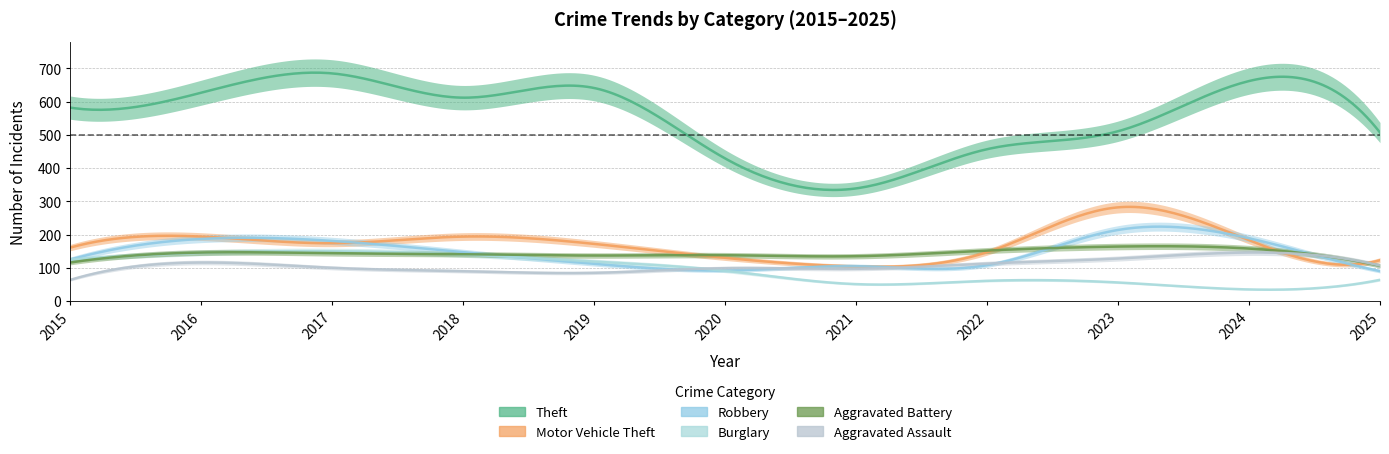

At which label does Robbery reach its peak?

2023